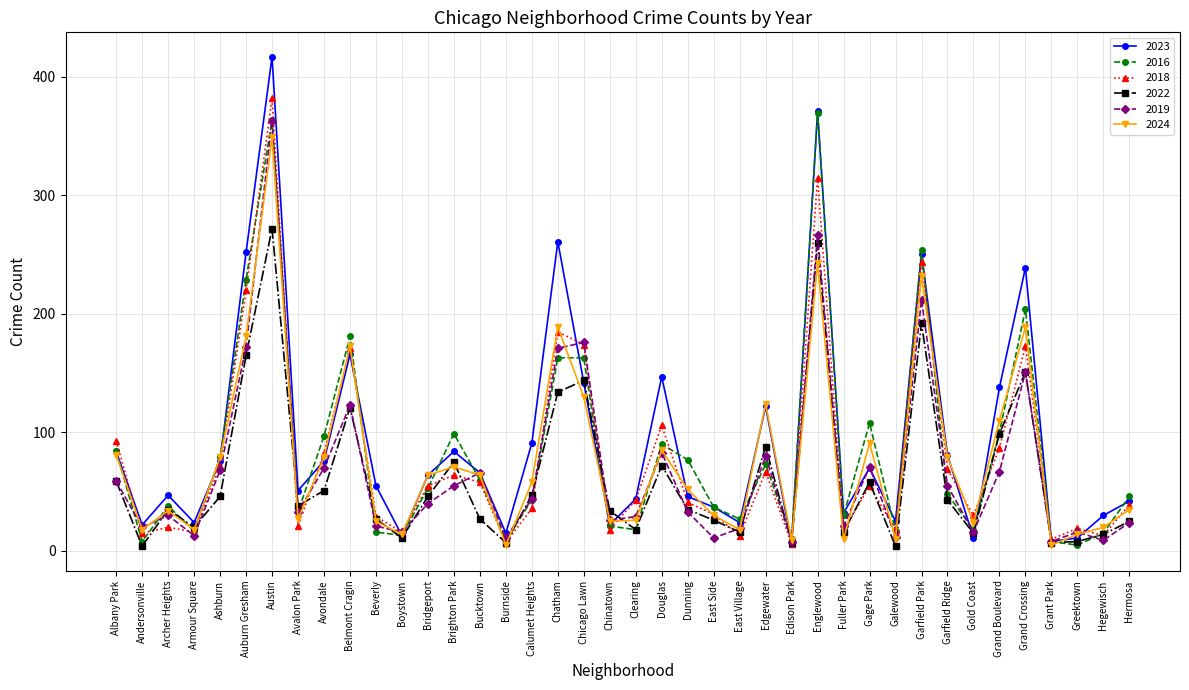

What is the label of the 2nd point from the right?

Hegewisch